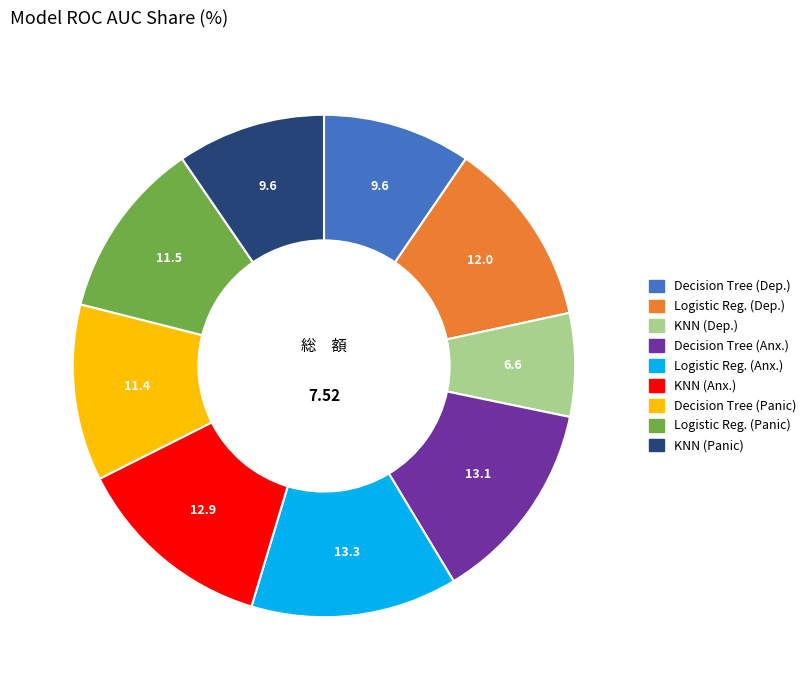

How many segments does this pie chart have?

9